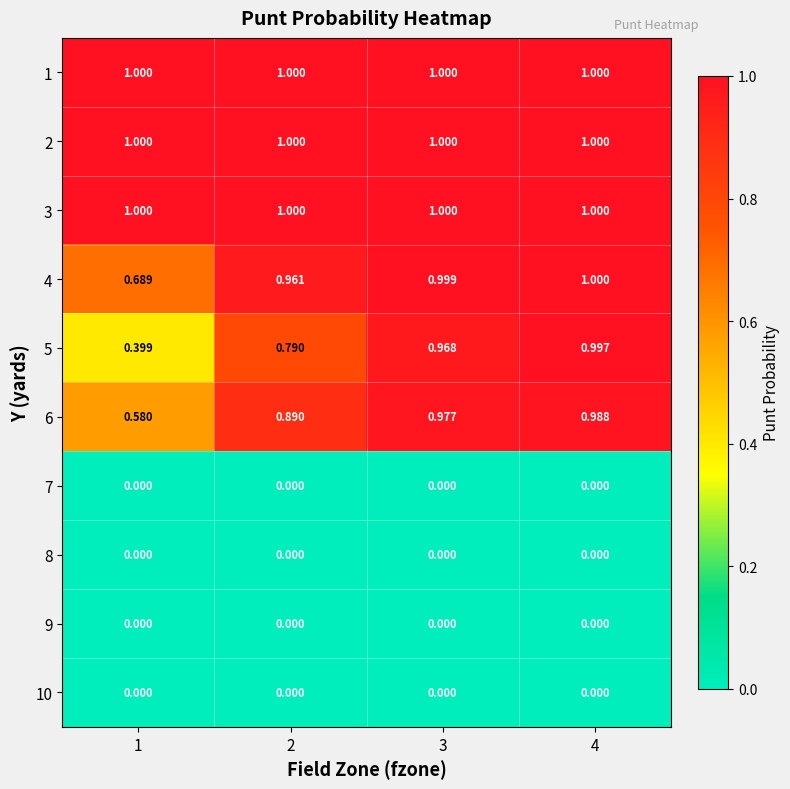

At which category is the sum across all series the highest?

4